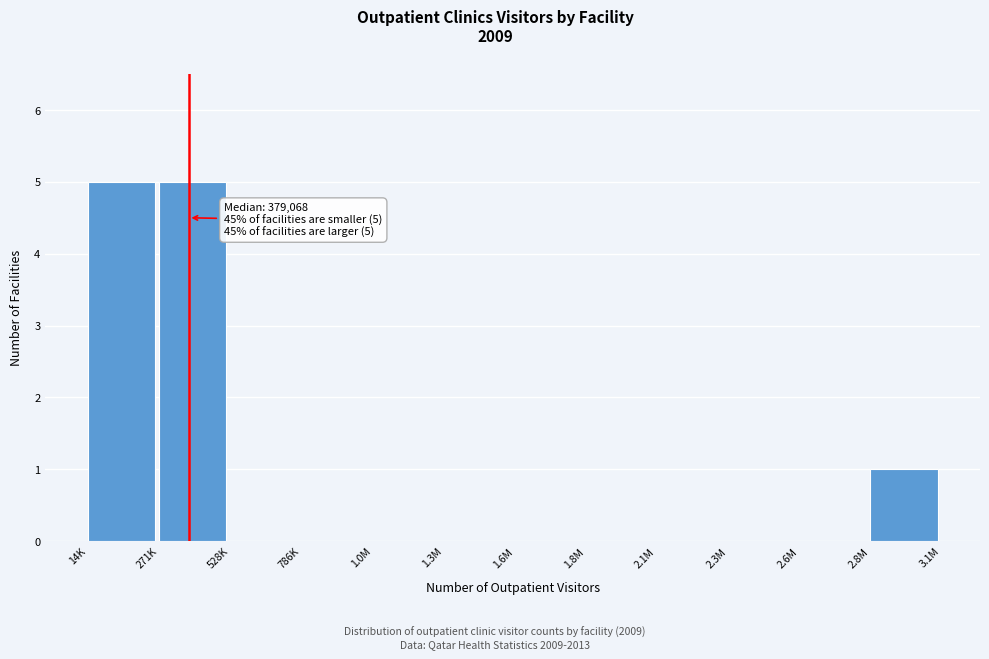

Reading left to right, list all the values displayed in this chart.

14K=5	271K=5	528K=0	786K=0	1.0M=0	1.3M=0	1.6M=0	1.8M=0	2.1M=0	2.3M=0	2.6M=0	2.8M=1